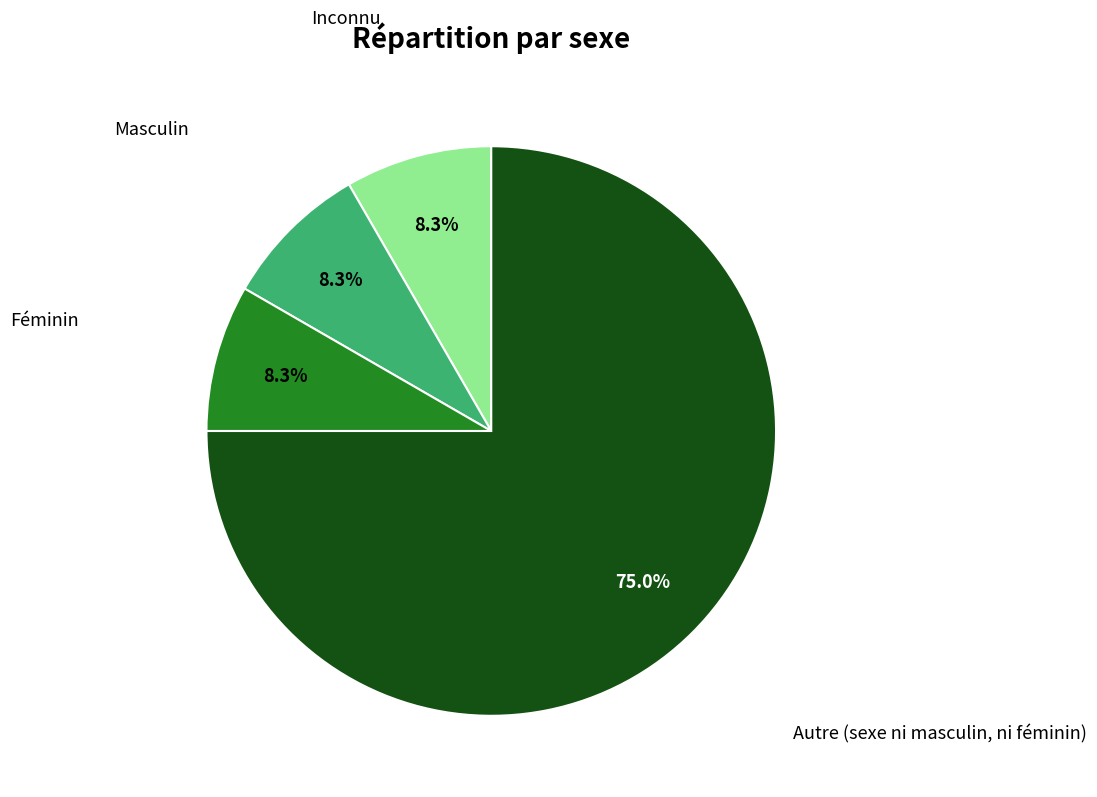

Is there any slice that represents more than half of the pie?

Yes